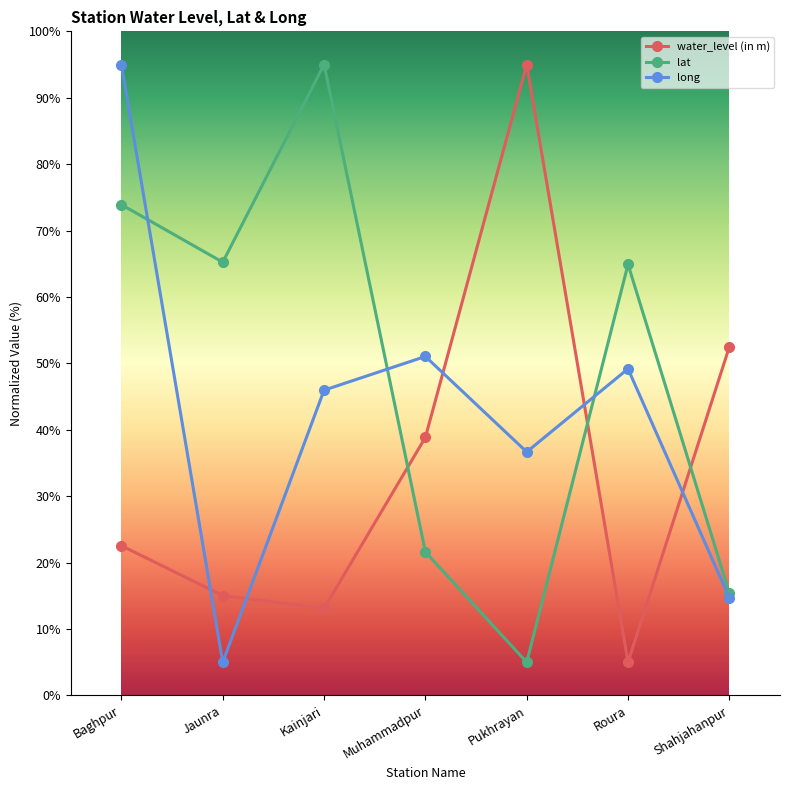

Between Muhammadpur and Roura, which series saw the biggest shift?

lat